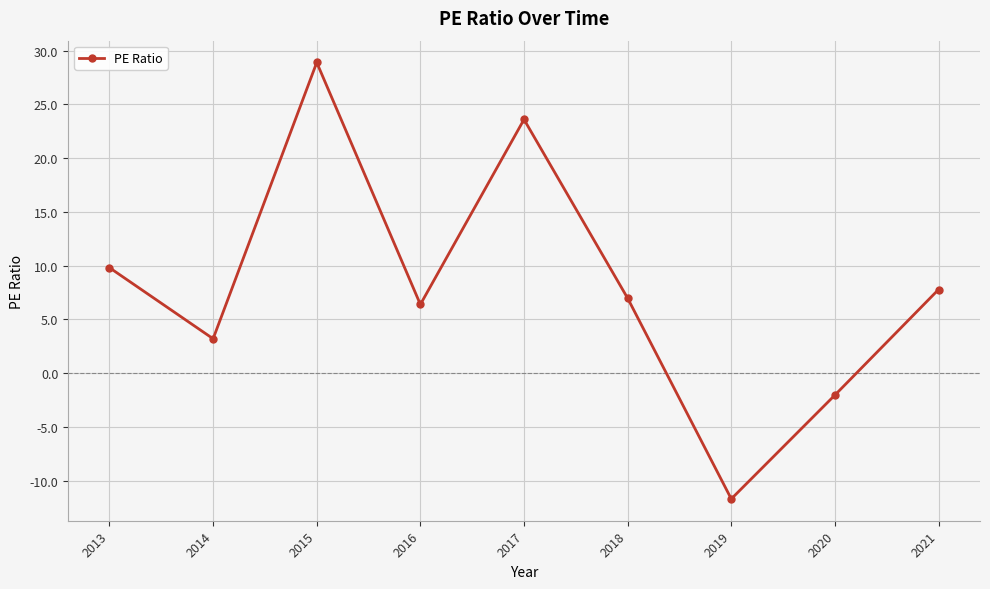

How many data points does each series have?

9